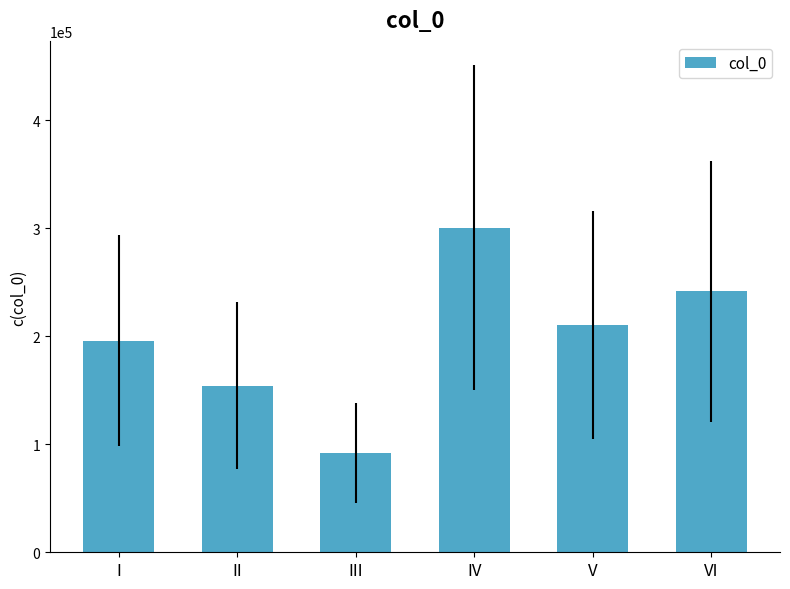

At which label does the data first exceed 210490?

IV